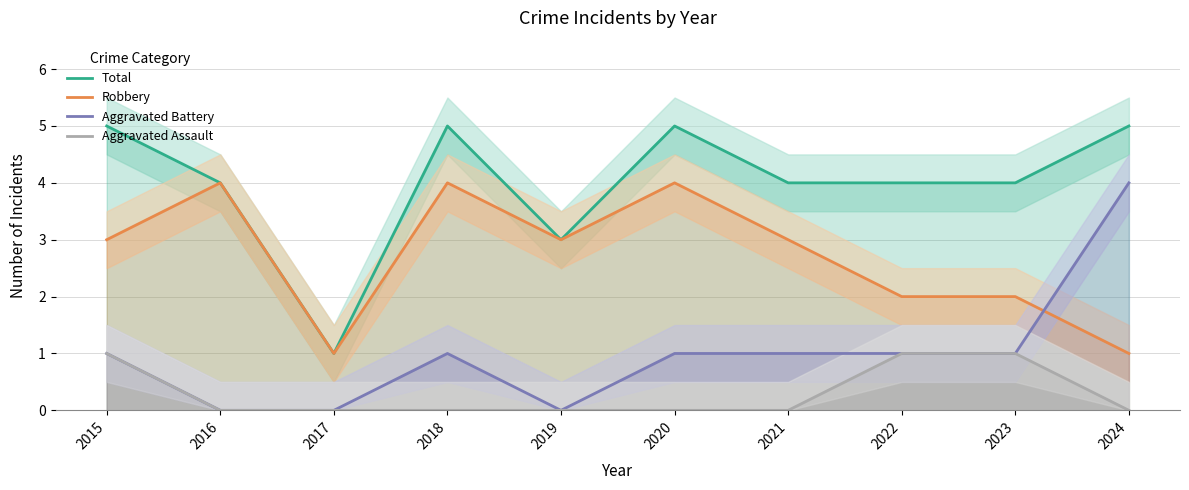

Between 2017 and 2023, which series saw the biggest shift?

Total